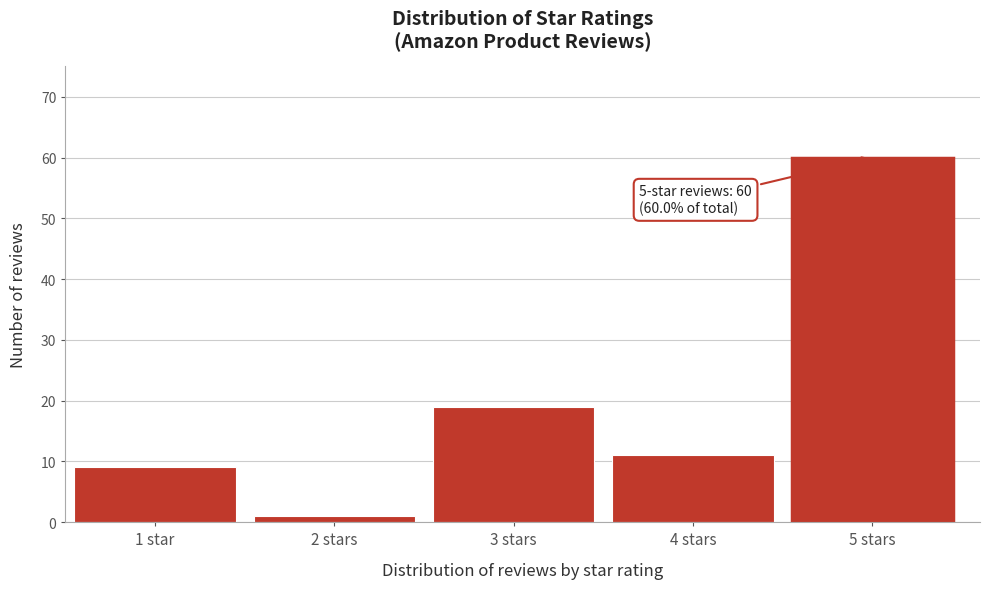

Reading right to left, what are all the values shown in this chart?

5 stars=60	4 stars=11	3 stars=19	2 stars=1	1 star=9